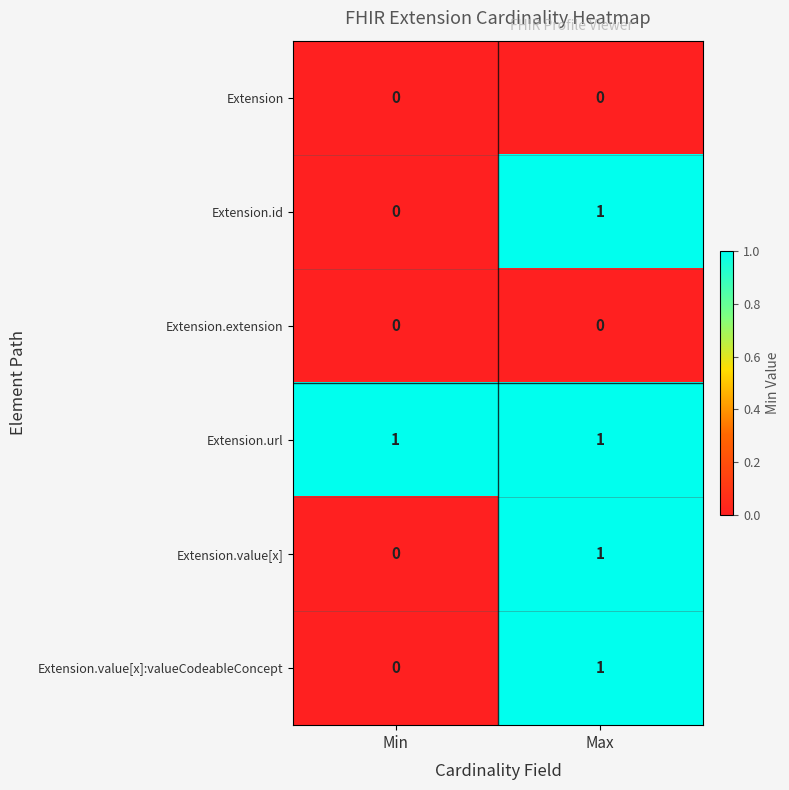

True or false: Extension.id has a value of 0 at Min.

True